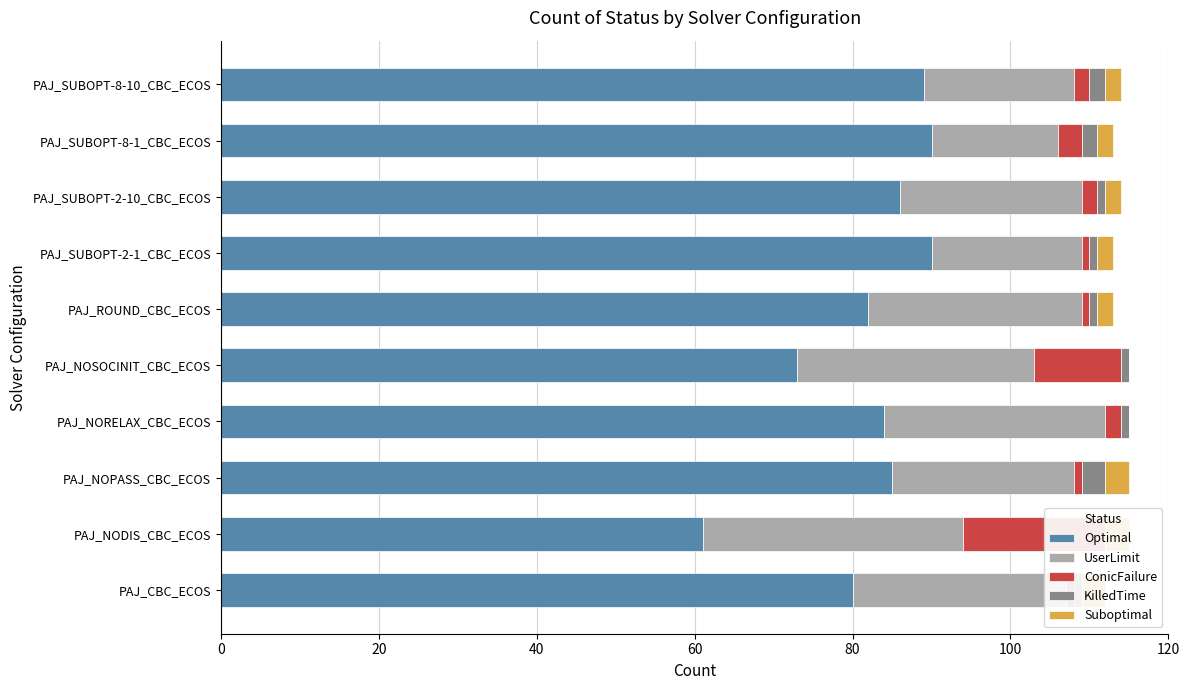

True or false: KilledTime has a value of 0 at PAJ_SUBOPT-2-10_CBC_ECOS.

False